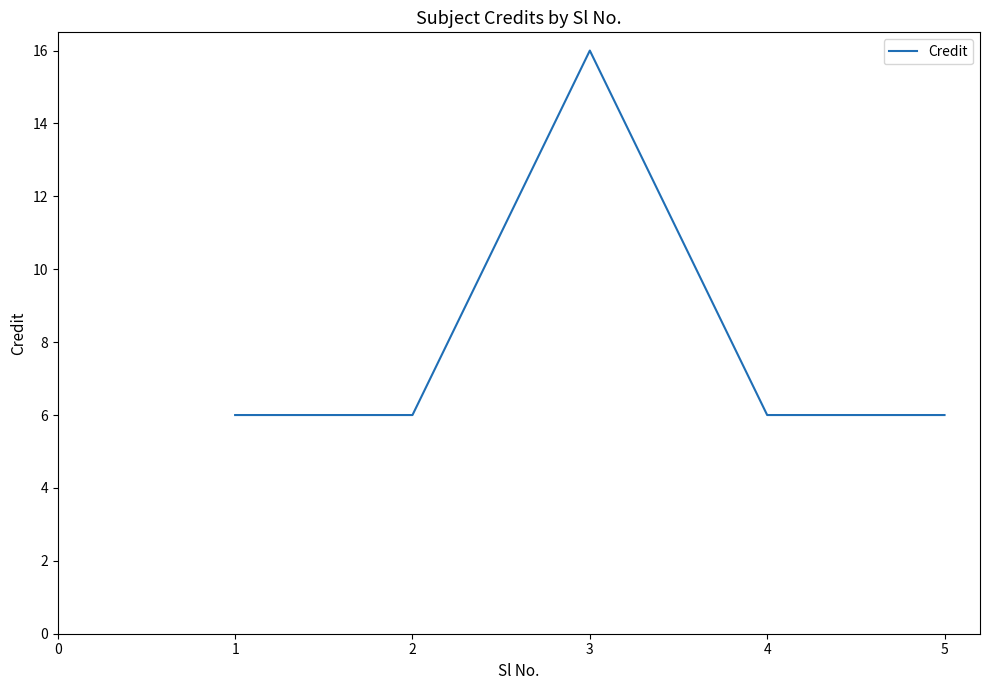

Where is the first local maximum?

3